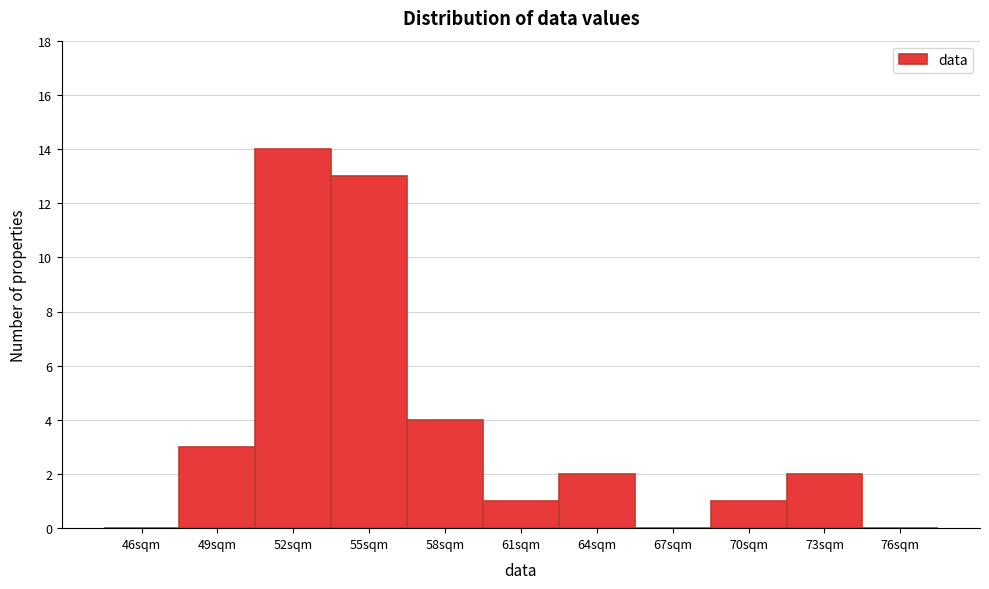

Reading left to right, transcribe all the data shown in this chart.

46sqm=0	49sqm=3	52sqm=14	55sqm=13	58sqm=4	61sqm=1	64sqm=2	67sqm=0	70sqm=1	73sqm=2	76sqm=0